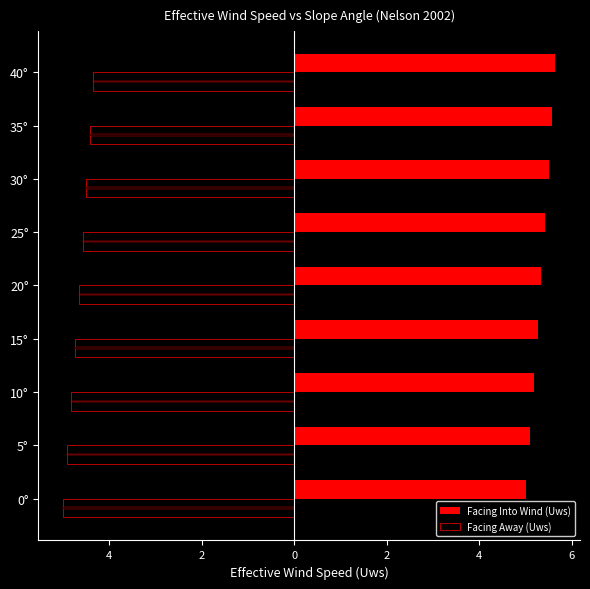

The value of Facing Away (Uws) at 20° is -7.7. True or false?

False